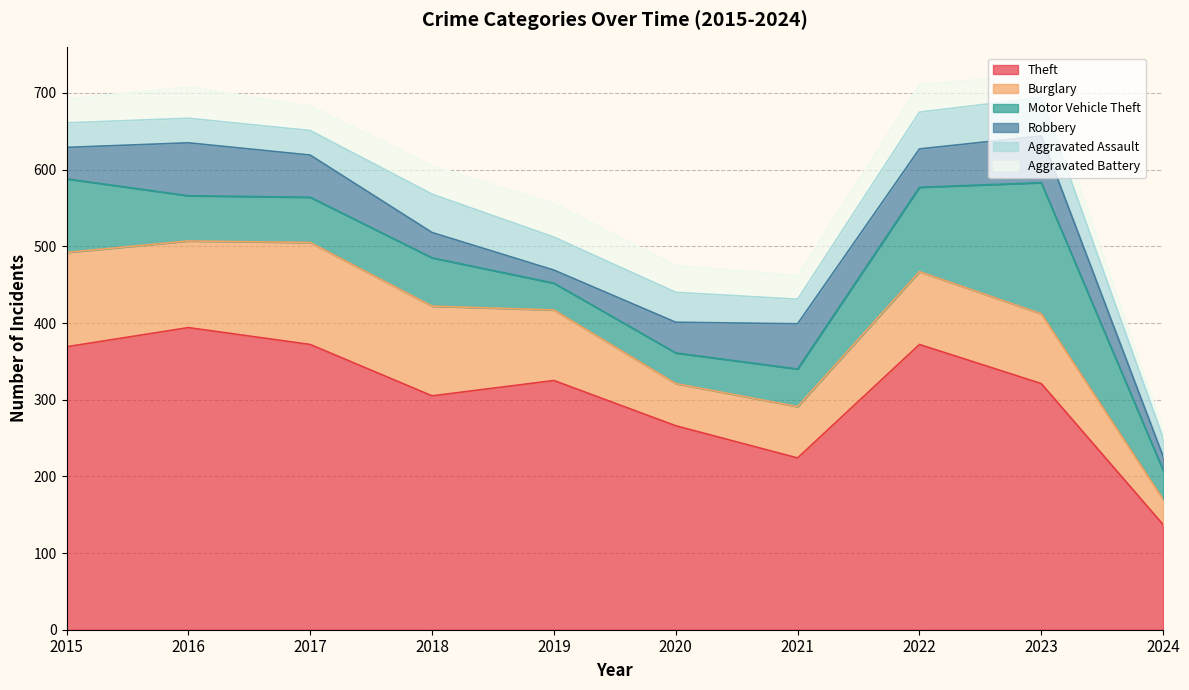

Count the number of categories in the chart.

10